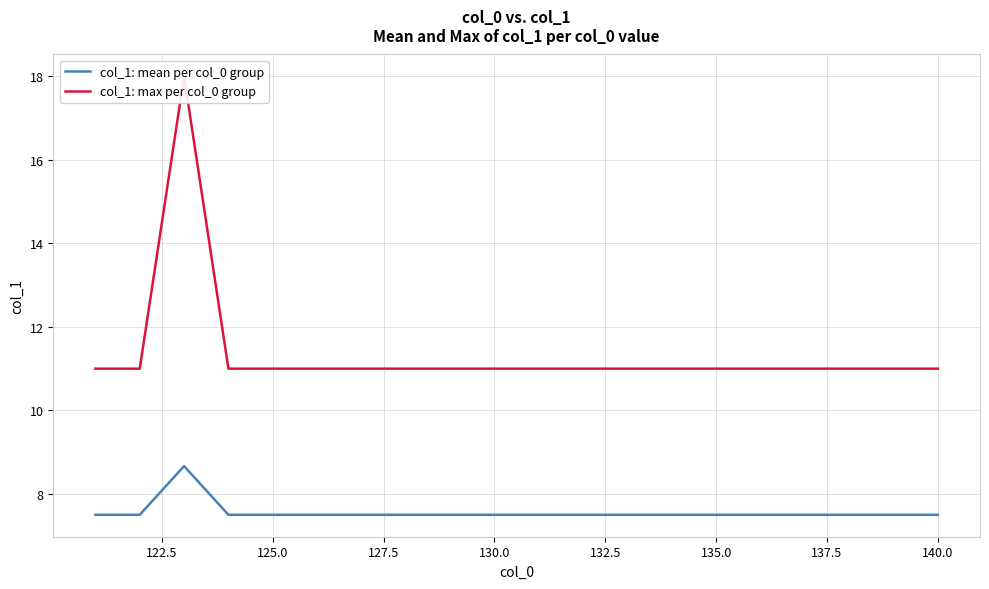

The col_1: mean per col_0 group series shows 7.5 at 130.0. True or false?

True